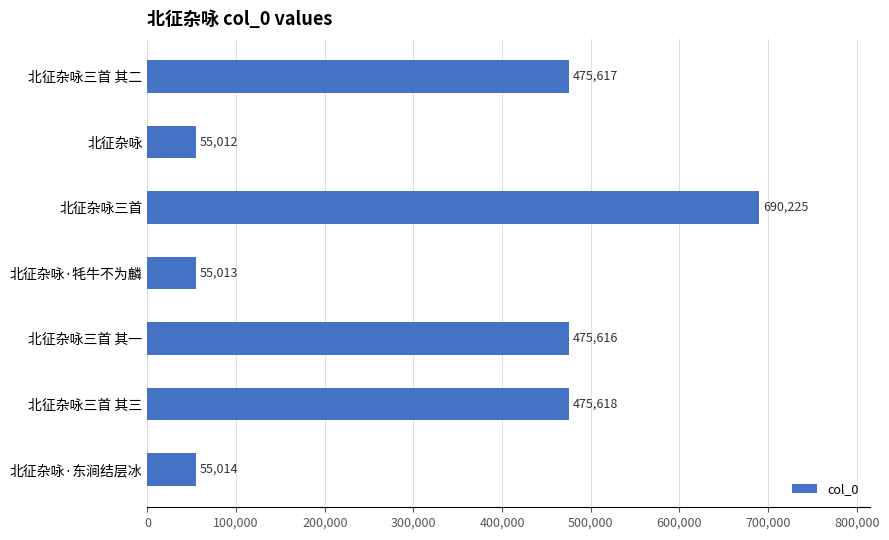

How many bars are there in total?

7